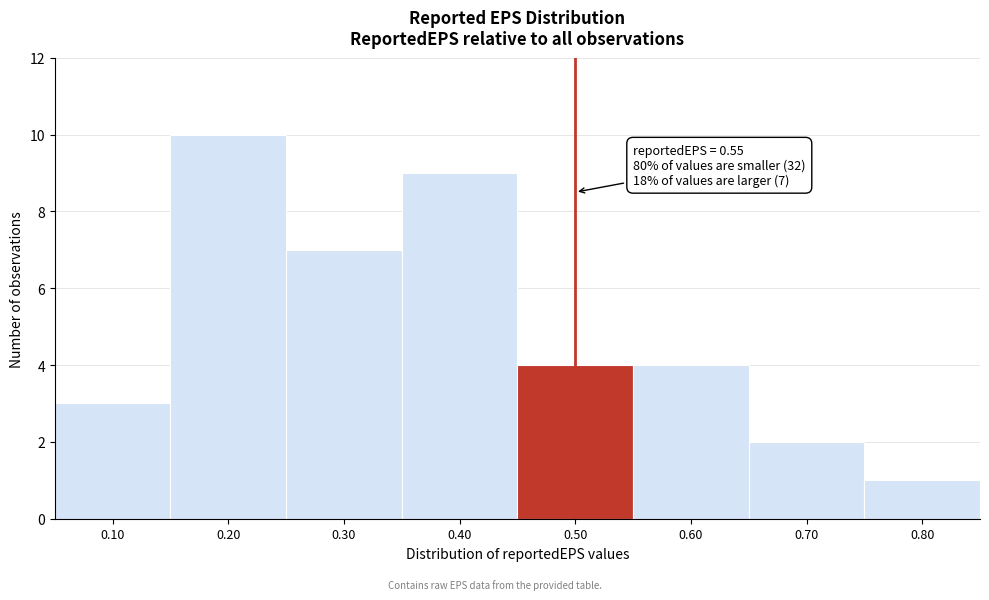

Reading left to right, transcribe all the data shown in this chart.

3	10	7	9	4	4	2	1